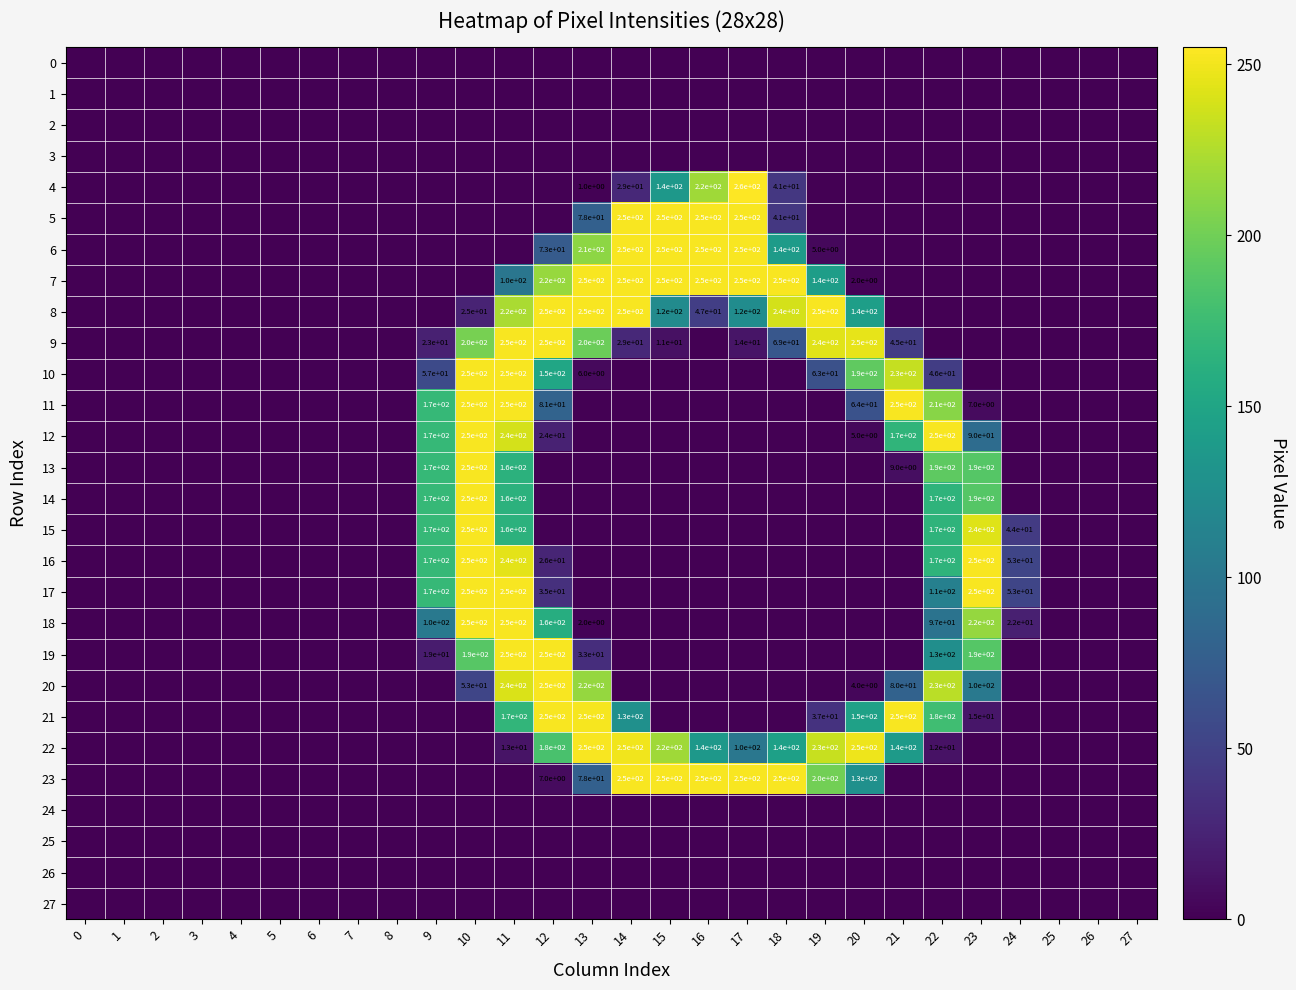

Is it true that 10 equals 57 at 9?

True